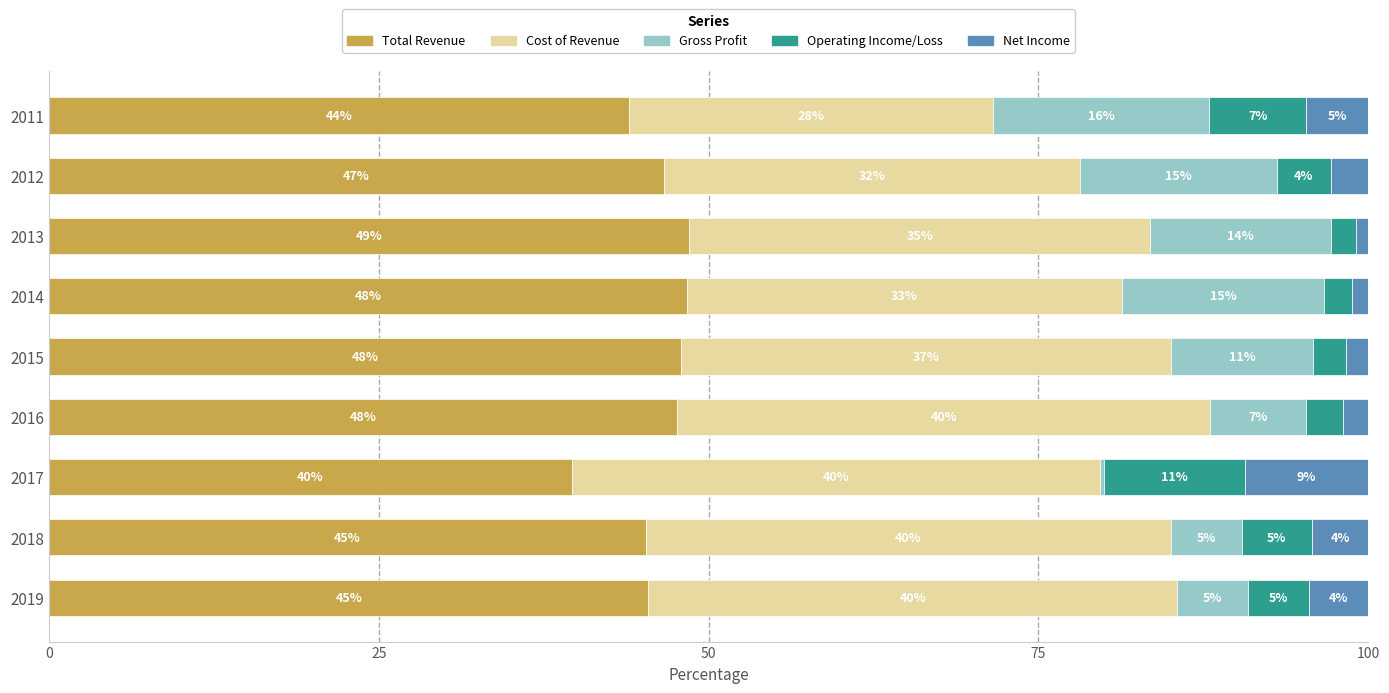

What are all the series names shown in the legend?

Total Revenue, Cost of Revenue, Gross Profit, Operating Income/Loss, Net Income